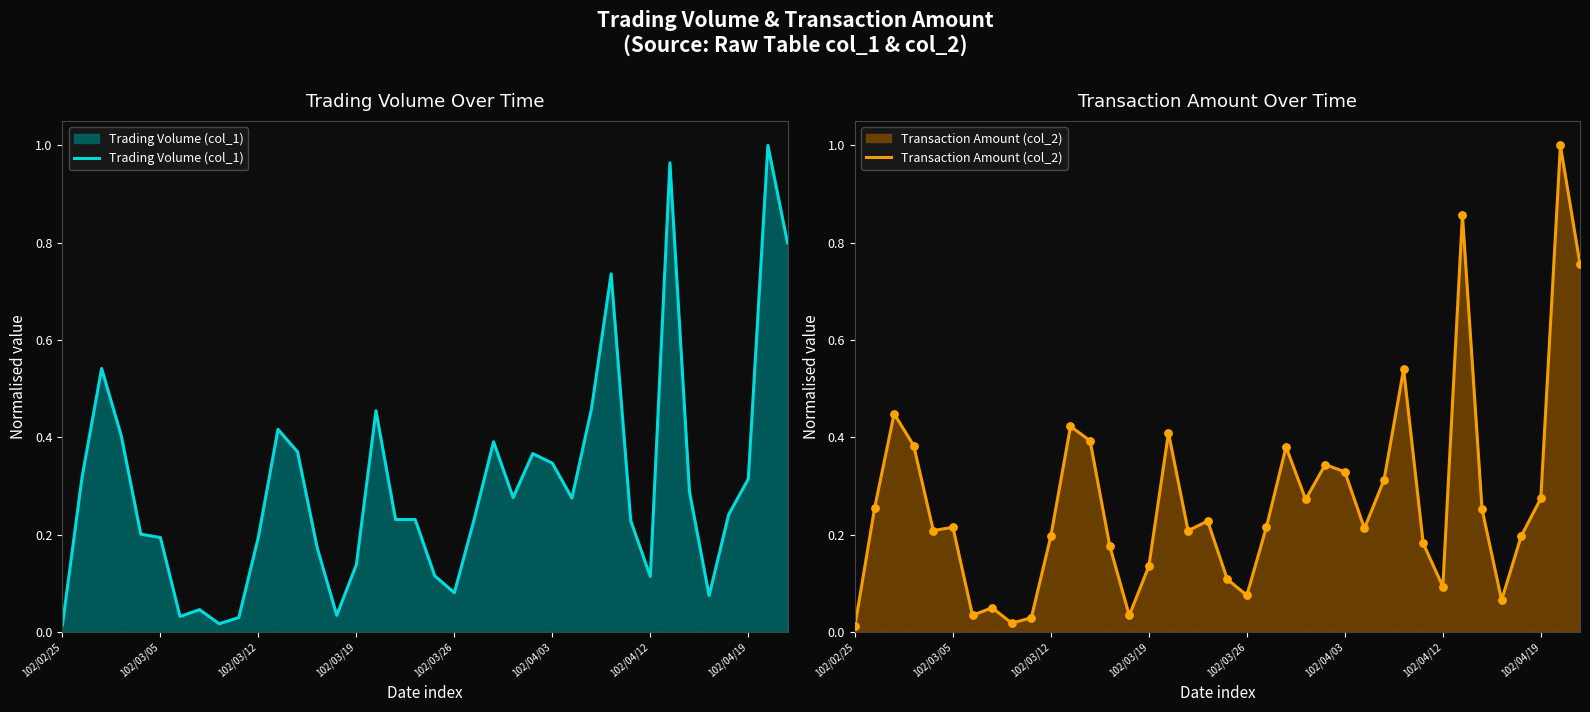

Which series has the largest Y range (max minus min)?

Transaction Amount (col_2)